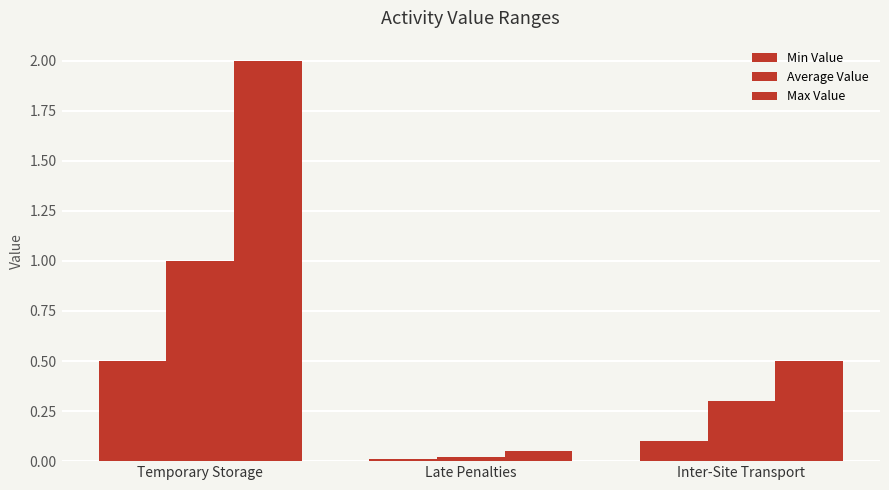

What is the spread (max minus min) of values at Inter-Site Transport?

0.4